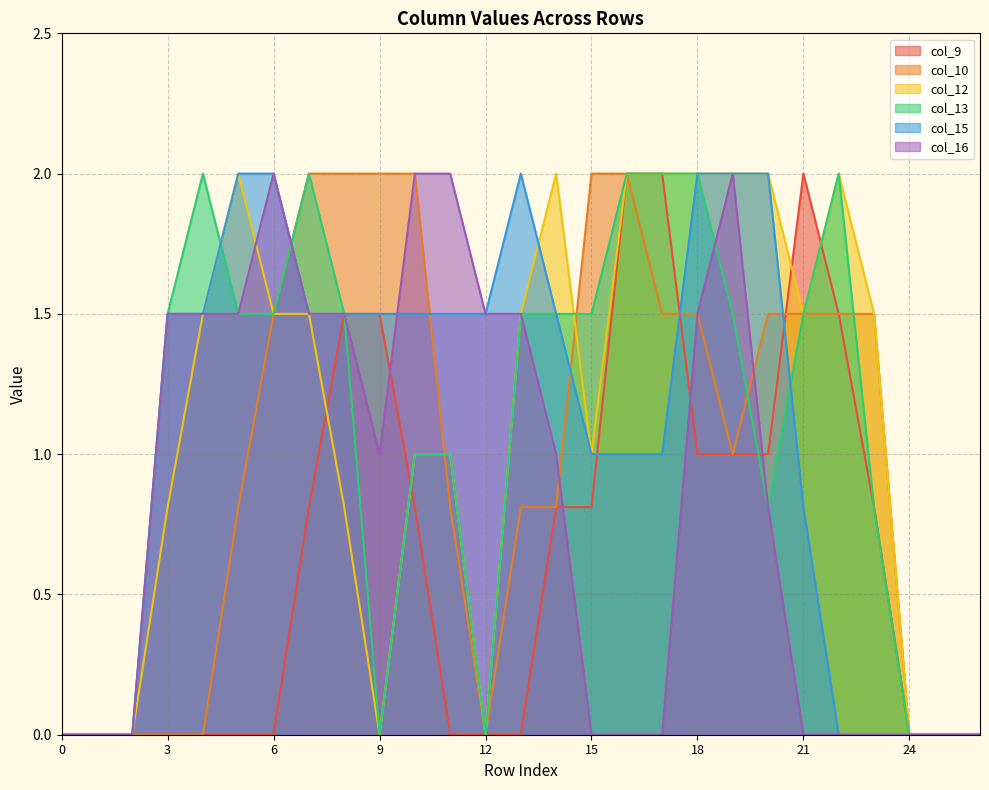

Does the chart have visible grid lines?

Yes